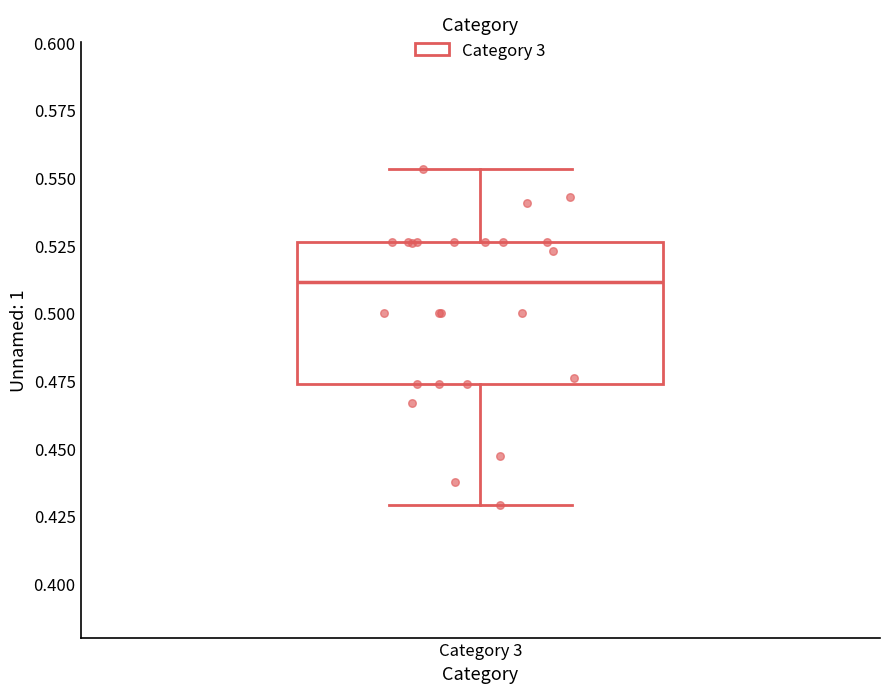

Read this box plot against the y-axis: the position of the median line, the range covered by the box, and the ends of both whiskers. The values are not printed on the chart, so give them approximately, as read against the axis.

median 0.510, box 0.475 to 0.525, whiskers 0.430 to 0.555